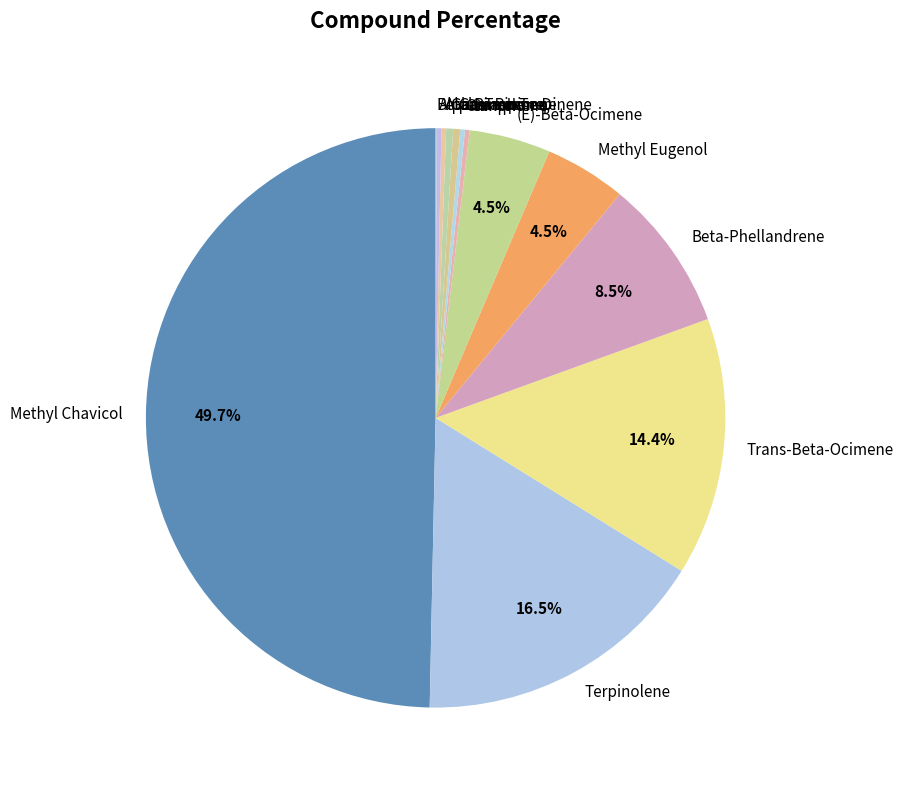

Does Beta-Phellandrene represent more than half of the total?

No